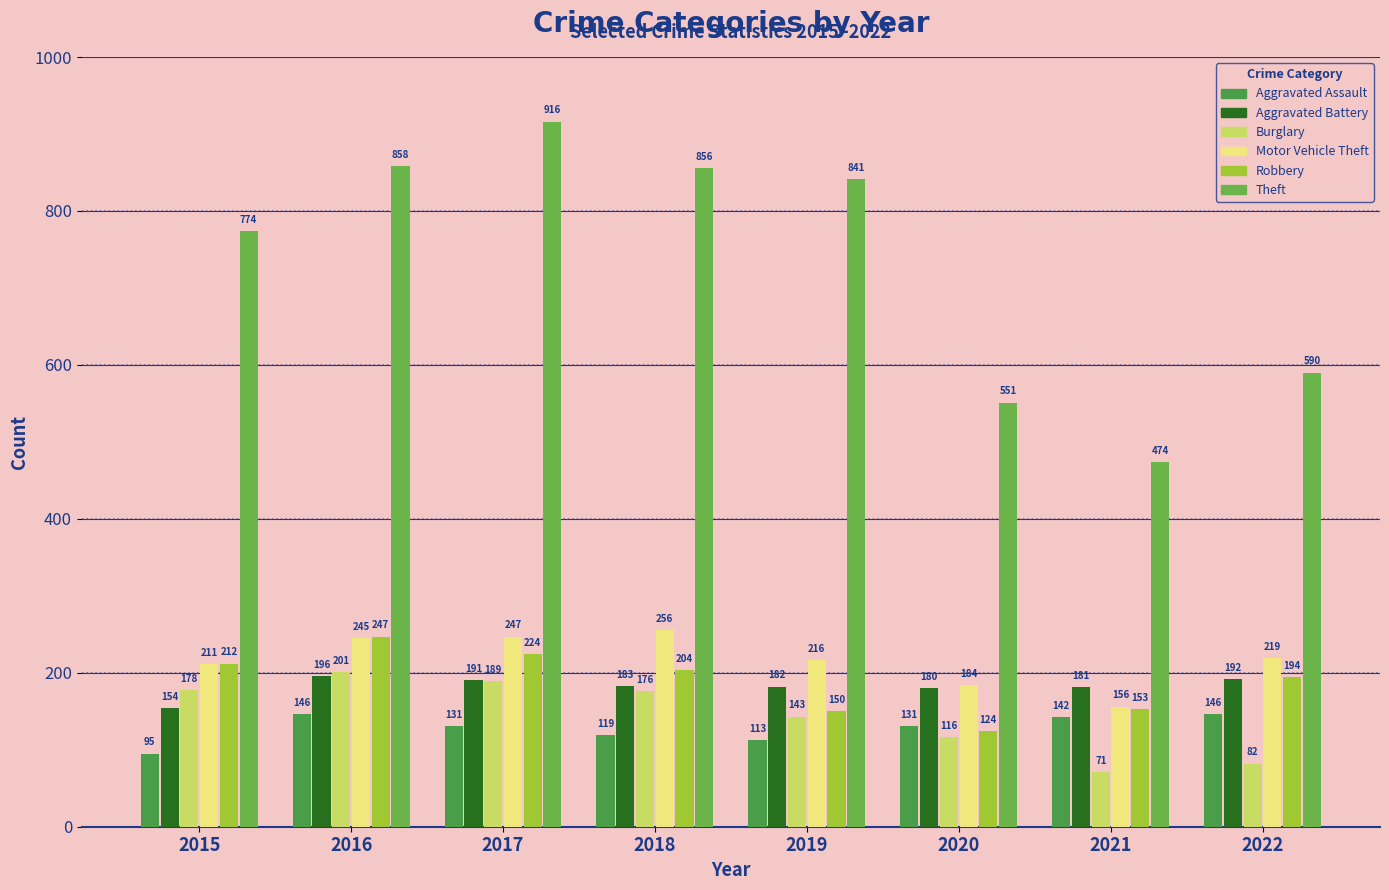

What is the minimum value shown in the chart?

71